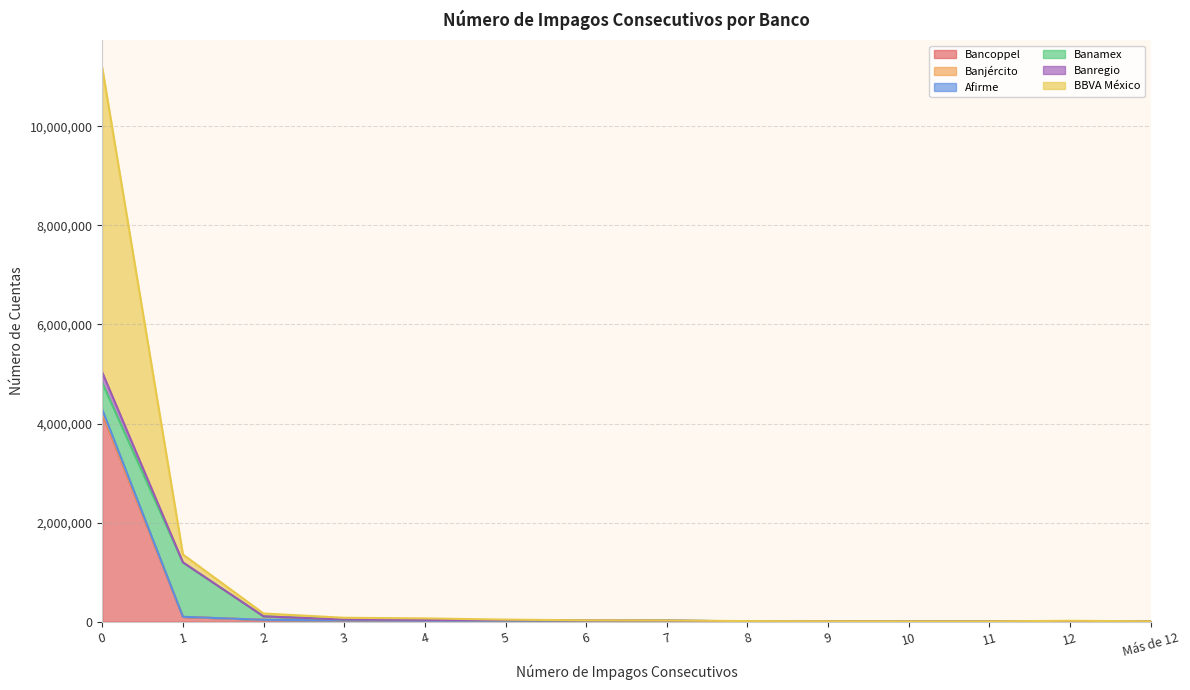

What is the label of the 4th point from the right?

10